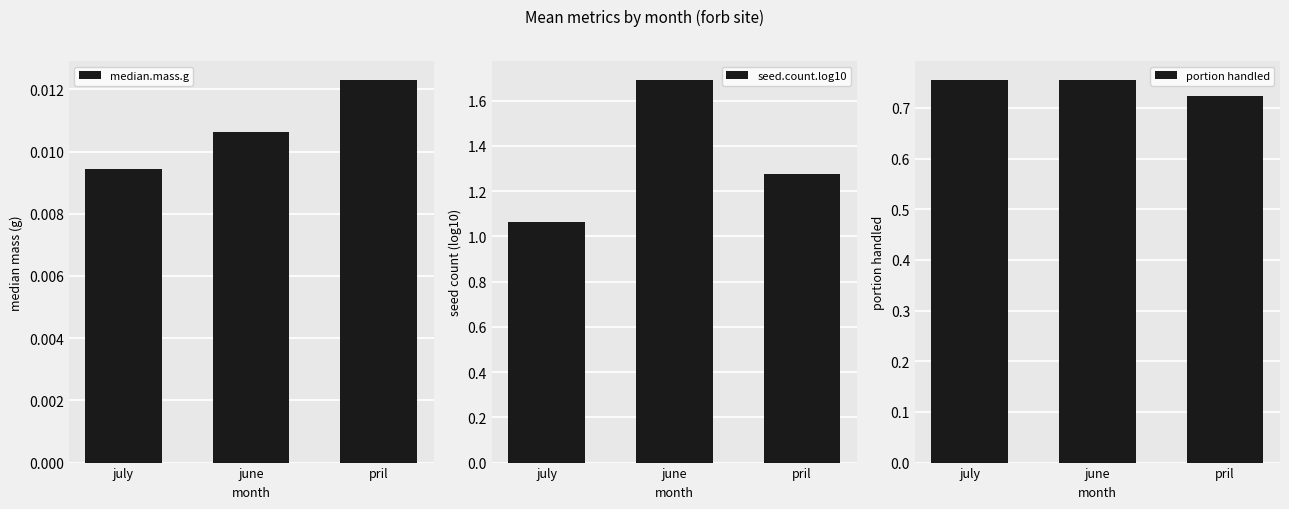

The value of median.mass.g at pril is 0.0. True or false?

False